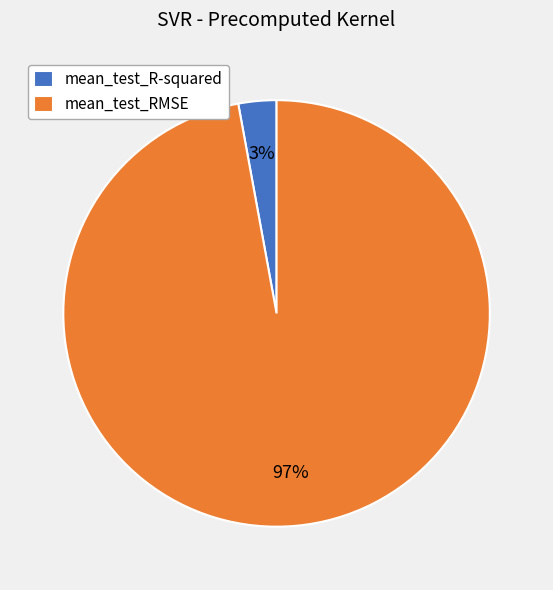

How many segments does this pie chart have?

2